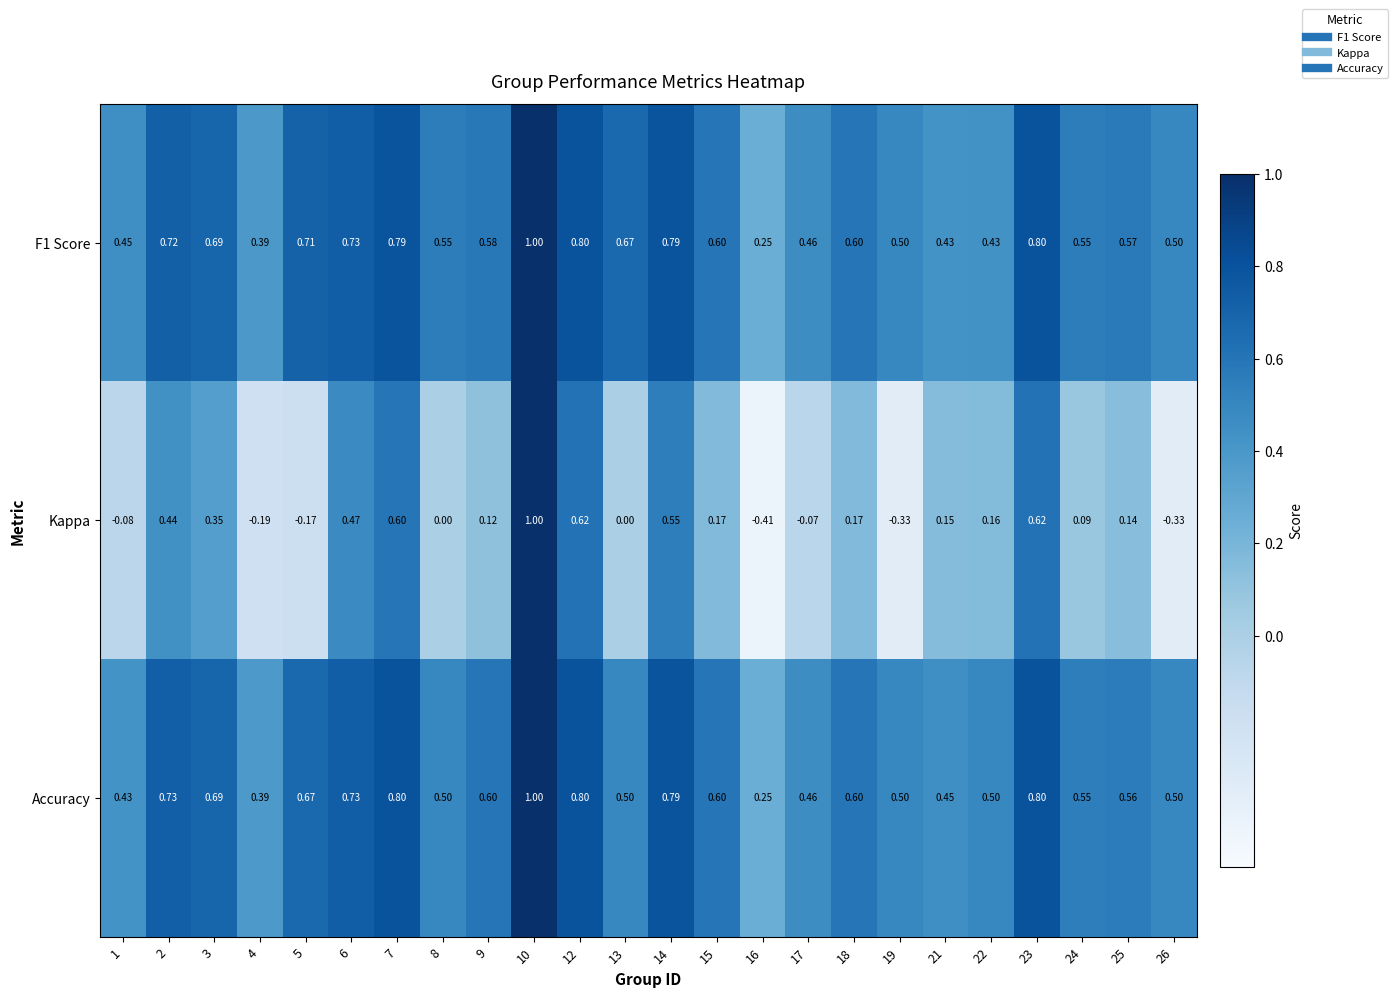

Which series has the widest spread of values?

Kappa